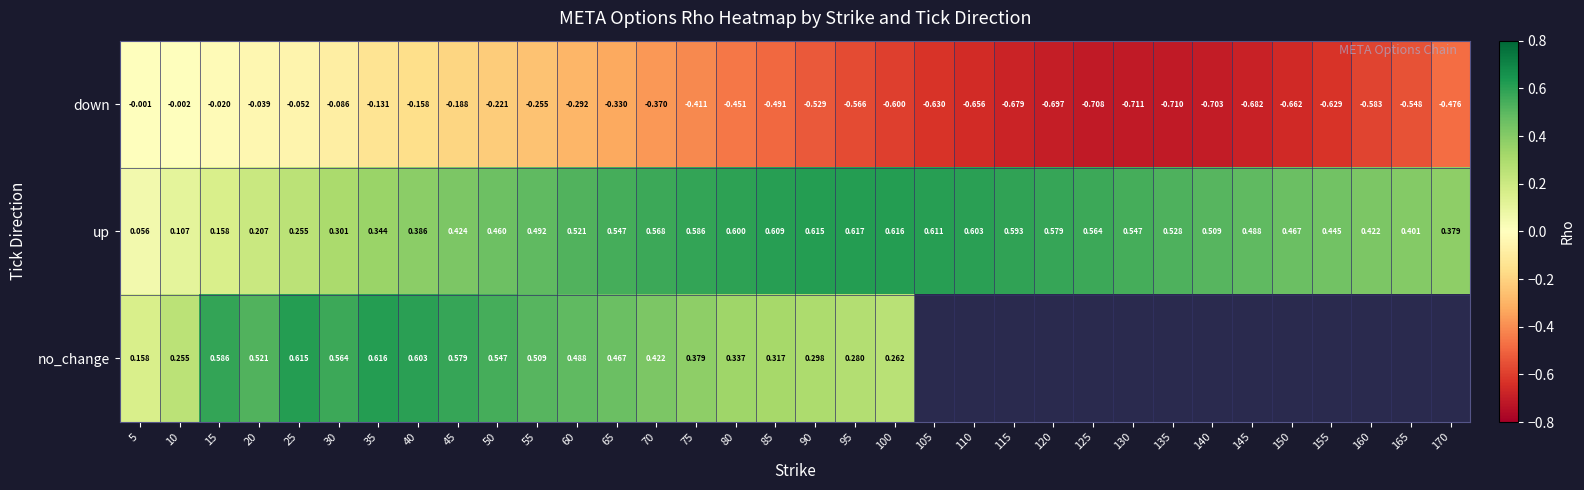

At how many categories does at least one series exceed 0?

34